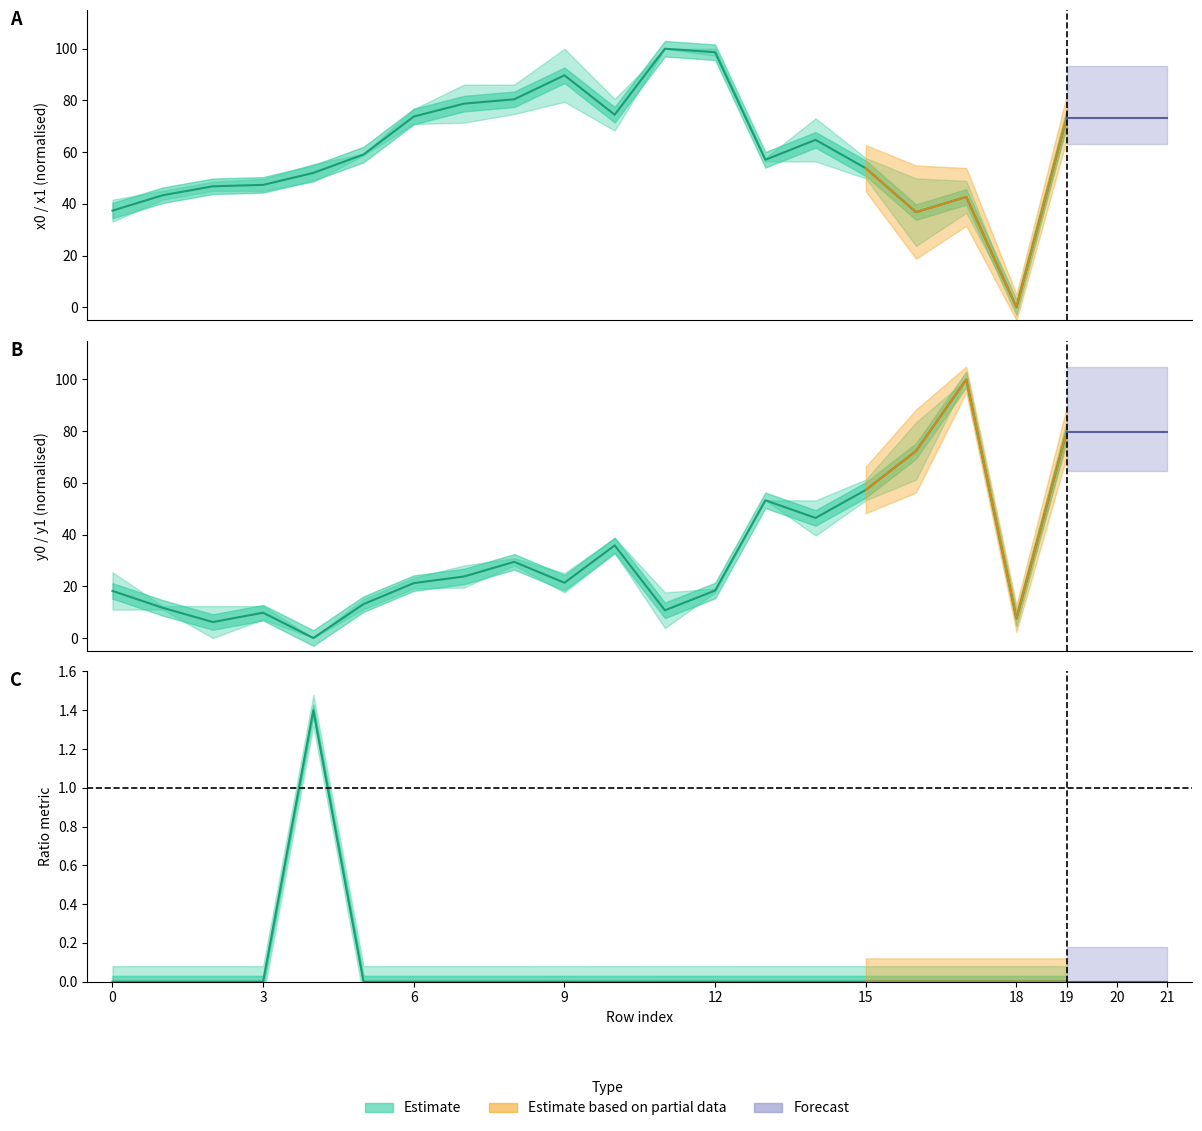

How many interior local valleys does the x0 series have?

4